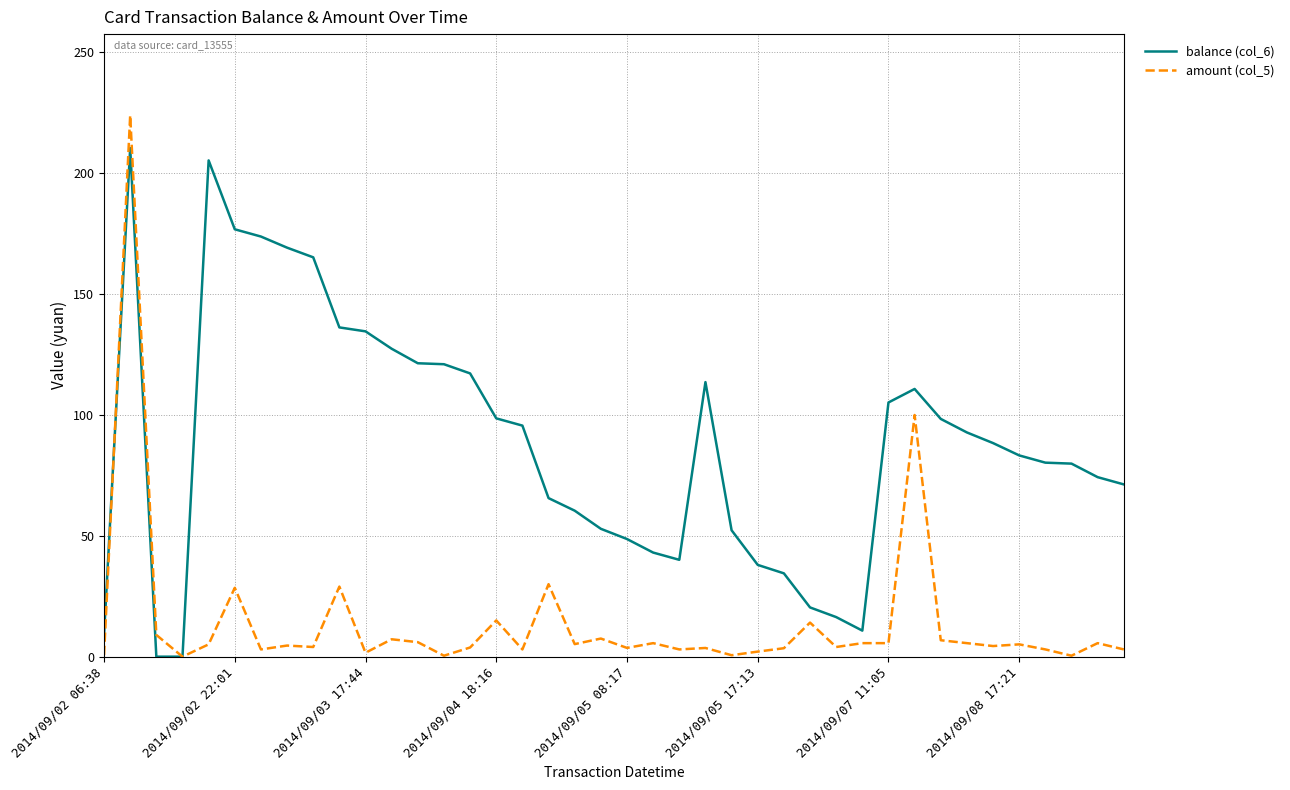

Which series has the widest spread of values?

amount (col_5)